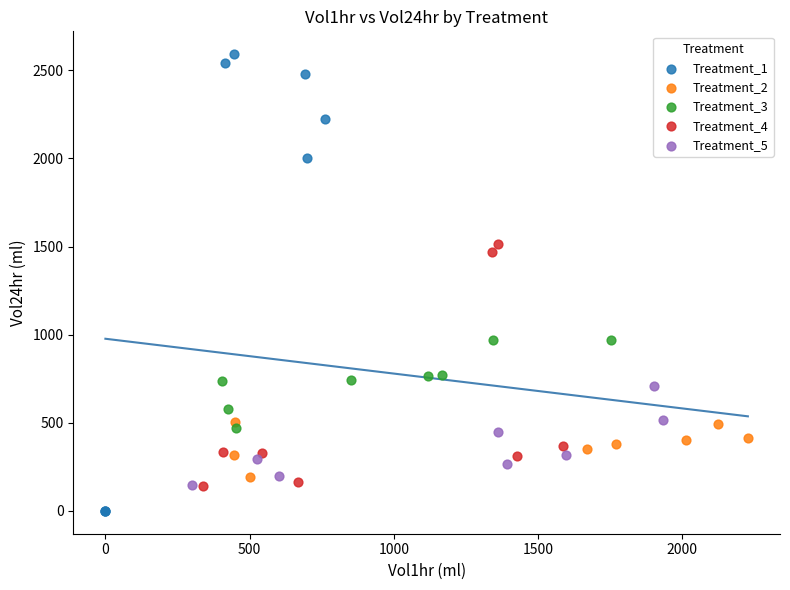

Which series reaches the minimum Y coordinate?

Treatment_1